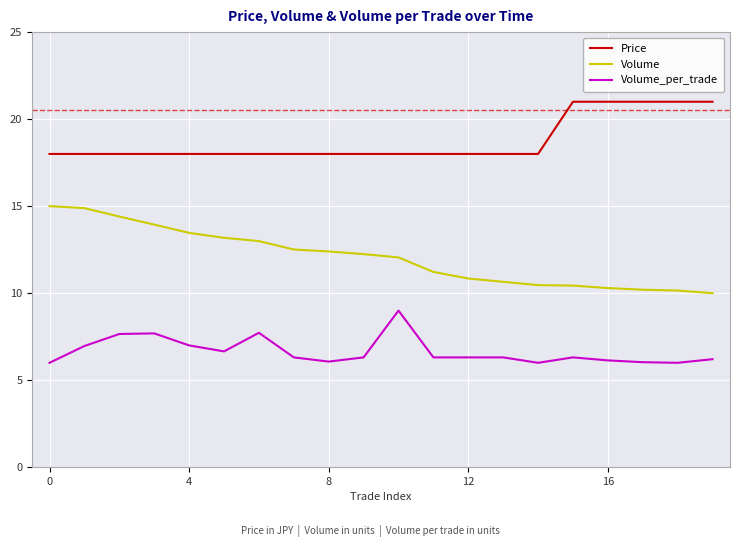

What are all the series names shown in the legend?

Price, Volume, Volume_per_trade